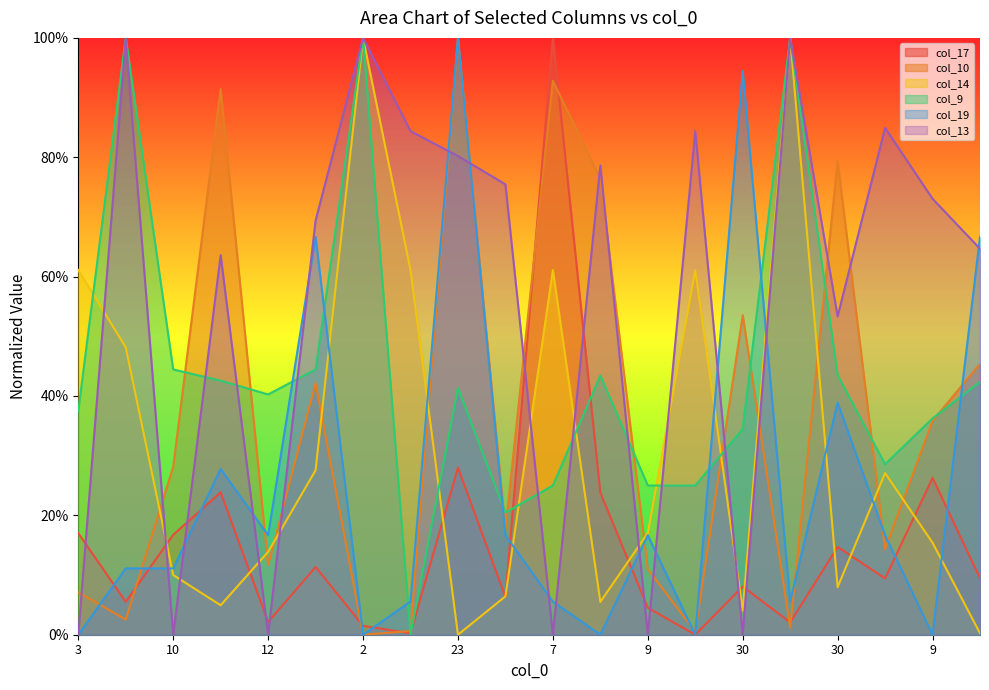

What is the approximate value of col_9 at 24?

0.4